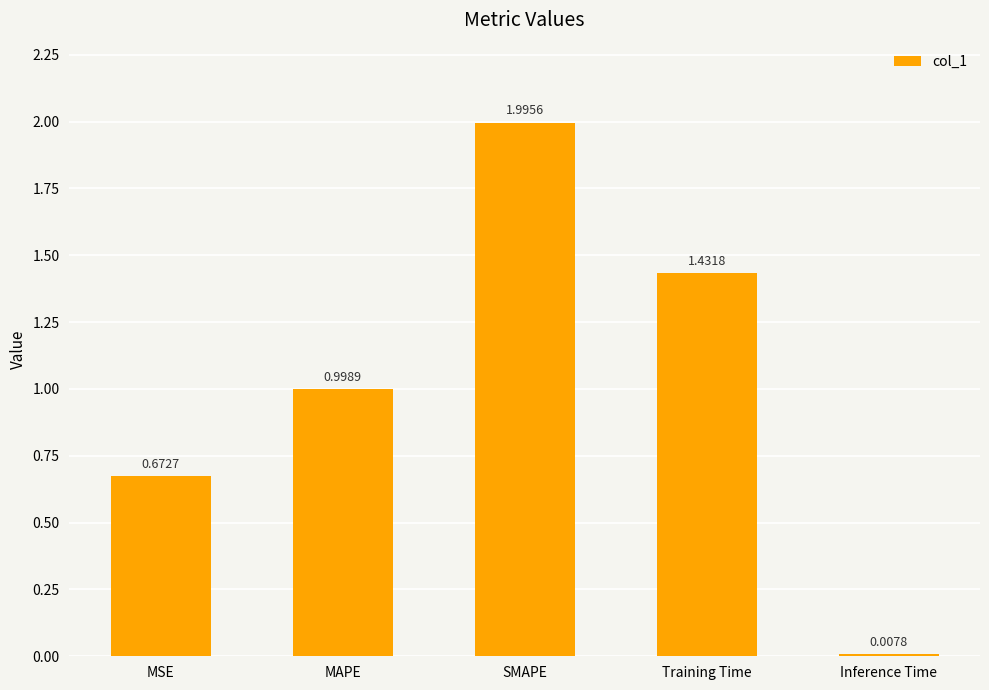

Which label corresponds to the largest value in the chart?

SMAPE